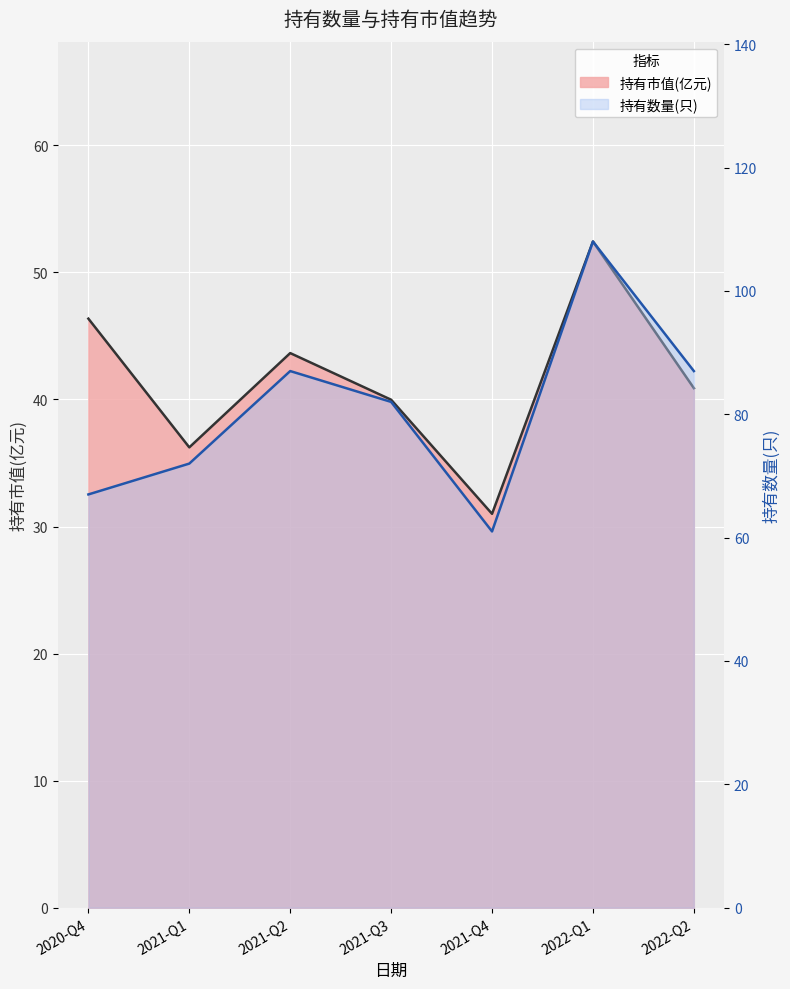

True or false: 持有数量(只) and 持有市值(亿元) cross at least once.

False